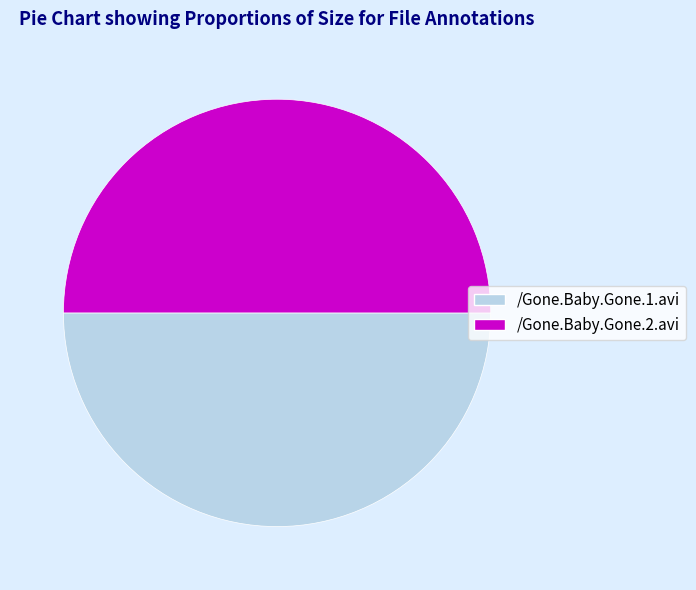

Approximately how many times larger is the value at /Gone.Baby.Gone.1.avi compared to /Gone.Baby.Gone.2.avi?

1.0